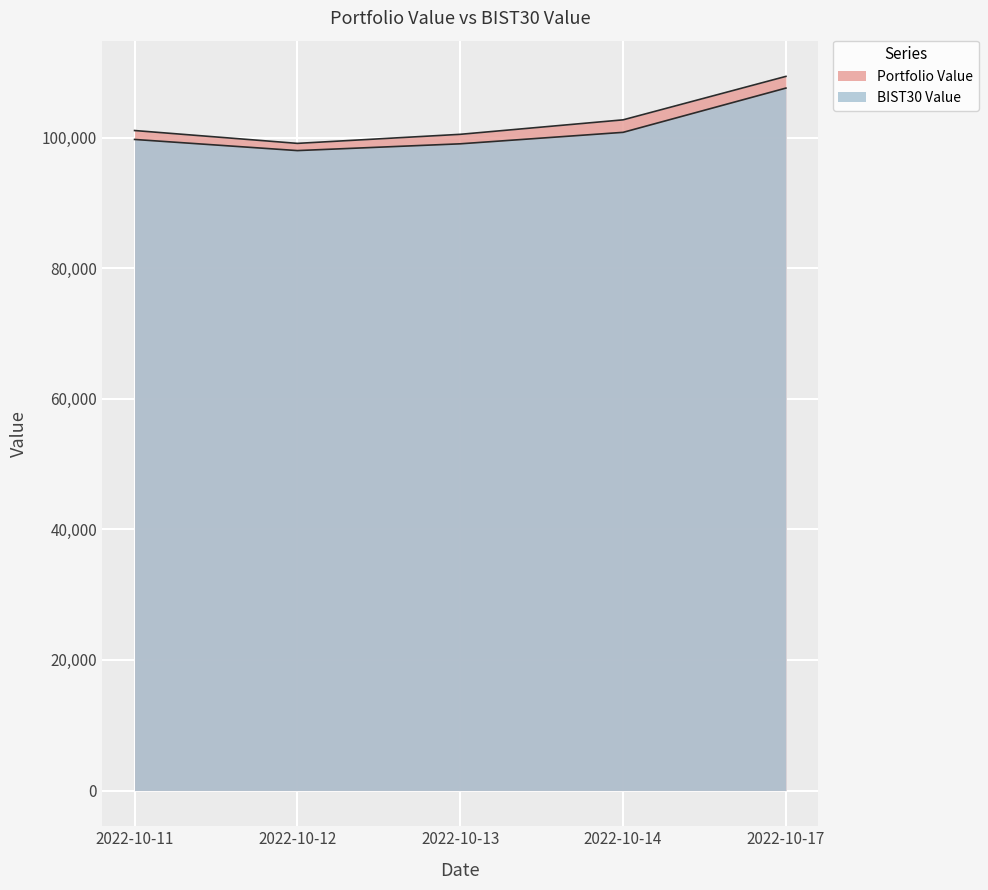

The value of Portfolio Value at 2022-10-11 is 173057.8. True or false?

False